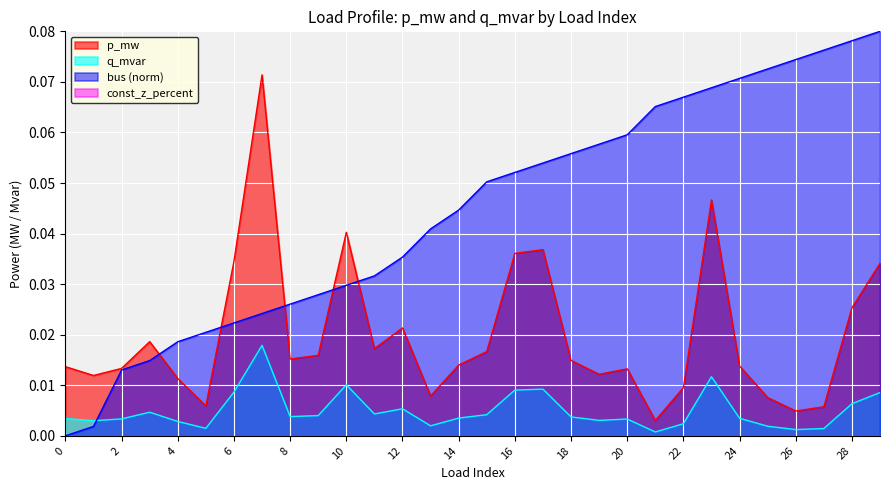

True or false: p_mw and q_mvar cross at least once.

False